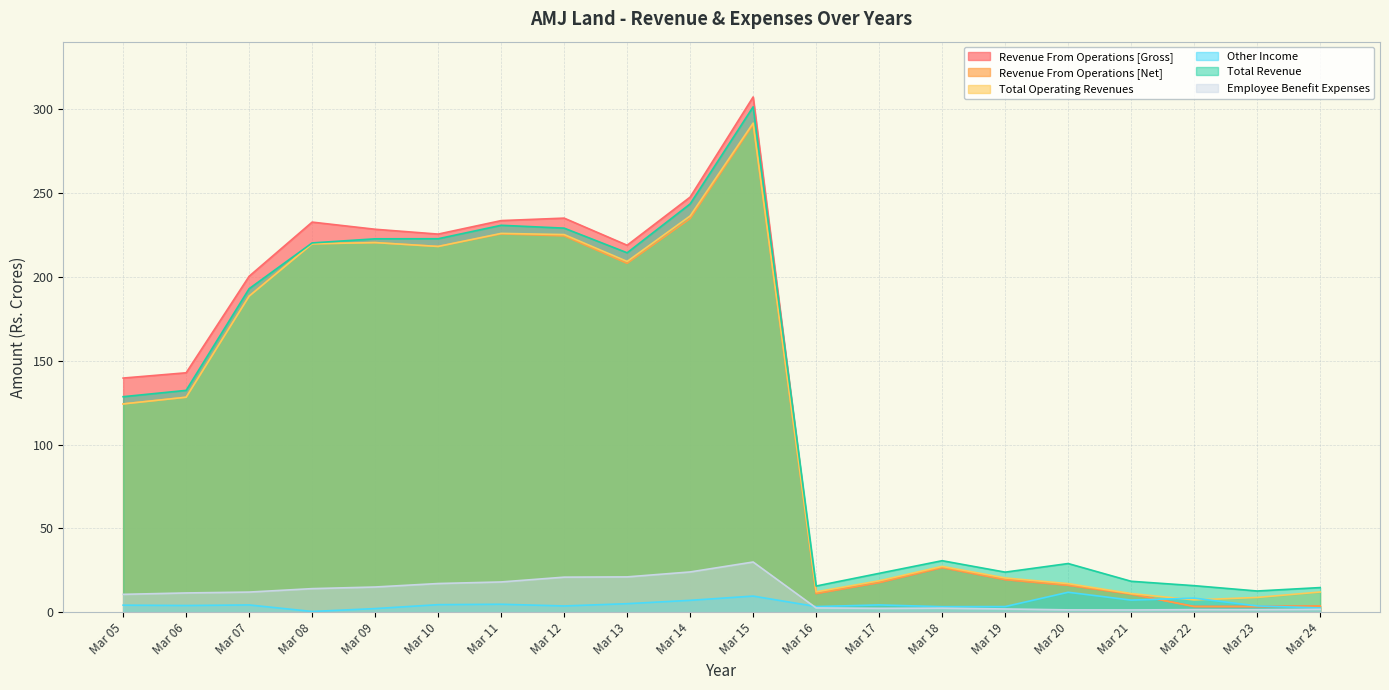

What is the difference between the second highest and minimum values in the Revenue From Operations [Gross] series?

243.9